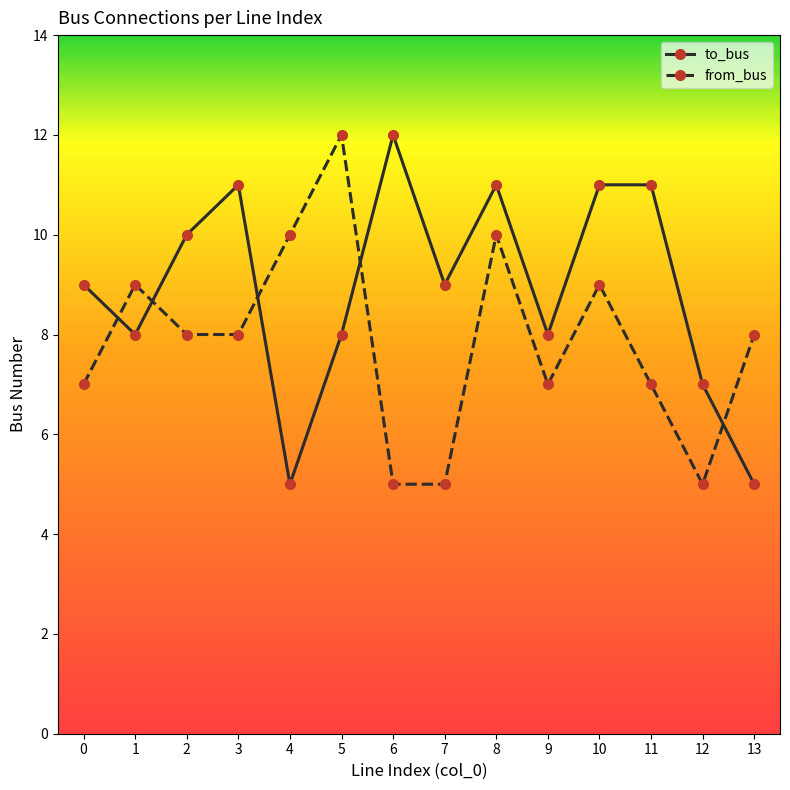

What is the smallest value displayed?

5